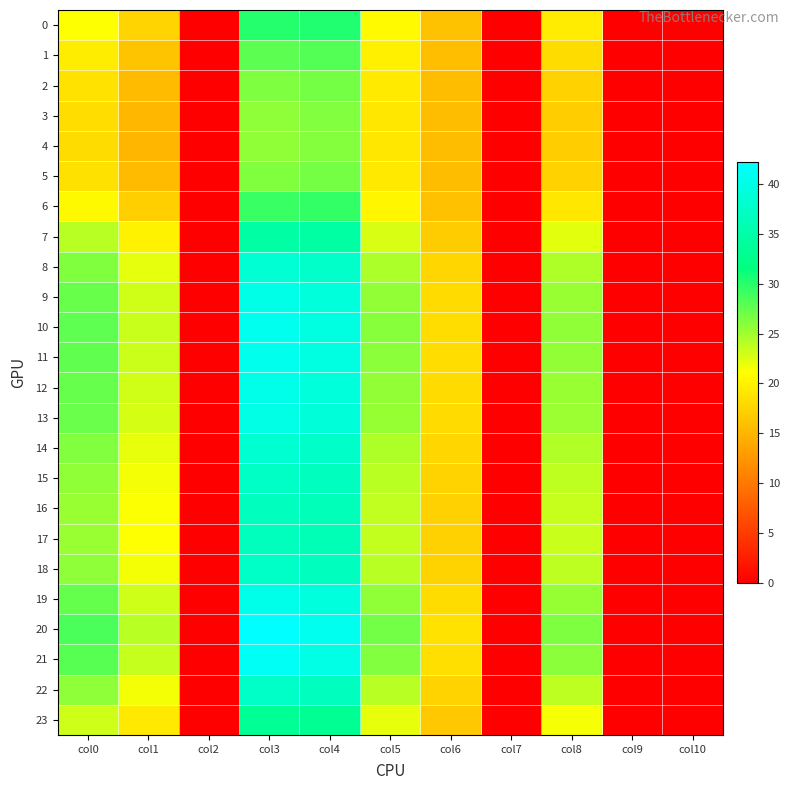

Reading left to right, extract all data points from this chart.

0: col0=21.1	col1=17.6	col2=0.0	col3=30.1	col4=30.3	col5=20.7	col6=16.1	col7=0.0	col8=19.6	col9=0.0	col10=0.0
1: col0=19.6	col1=16.3	col2=0.0	col3=27.8	col4=28.2	col5=19.9	col6=15.8	col7=0.0	col8=18.3	col9=0.0	col10=0.0
2: col0=18.7	col1=15.5	col2=0.0	col3=26.4	col4=26.8	col5=19.4	col6=15.7	col7=0.0	col8=17.4	col9=0.0	col10=0.0
3: col0=18.3	col1=15.2	col2=0.0	col3=25.8	col4=26.2	col5=19.2	col6=15.7	col7=0.0	col8=17.1	col9=0.0	col10=0.0
4: col0=18.2	col1=15.1	col2=0.0	col3=25.7	col4=26.1	col5=19.1	col6=15.7	col7=0.0	col8=17.0	col9=0.0	col10=0.0
5: col0=18.7	col1=15.5	col2=0.0	col3=26.4	col4=26.8	col5=19.4	col6=15.7	col7=0.0	col8=17.4	col9=0.0	col10=0.0
6: col0=20.6	col1=17.1	col2=0.0	col3=29.3	col4=29.6	col5=20.4	col6=16.0	col7=0.0	col8=19.2	col9=0.0	col10=0.0
7: col0=24.0	col1=20.1	col2=0.0	col3=34.7	col4=34.5	col5=22.7	col6=16.9	col7=0.0	col8=22.3	col9=0.0	col10=0.0
8: col0=26.3	col1=22.1	col2=0.0	col3=38.5	col4=37.7	col5=24.5	col6=17.8	col7=0.0	col8=24.4	col9=0.0	col10=0.0
9: col0=27.3	col1=23.0	col2=0.0	col3=40.2	col4=39.1	col5=25.6	col6=18.2	col7=0.0	col8=25.3	col9=0.0	col10=0.0
10: col0=27.7	col1=23.3	col2=0.0	col3=40.8	col4=39.7	col5=26.0	col6=18.4	col7=0.0	col8=25.7	col9=0.0	col10=0.0
11: col0=27.6	col1=23.2	col2=0.0	col3=40.6	col4=39.6	col5=25.9	col6=18.3	col7=0.0	col8=25.6	col9=0.0	col10=0.0
12: col0=27.4	col1=23.0	col2=0.0	col3=40.2	col4=39.2	col5=25.6	col6=18.2	col7=0.0	col8=25.3	col9=0.0	col10=0.0
13: col0=27.2	col1=22.9	col2=0.0	col3=39.9	col4=39.0	col5=25.4	col6=18.1	col7=0.0	col8=25.2	col9=0.0	col10=0.0
14: col0=26.3	col1=22.0	col2=0.0	col3=38.4	col4=37.6	col5=24.4	col6=17.7	col7=0.0	col8=24.3	col9=0.0	col10=0.0
15: col0=25.7	col1=21.5	col2=0.0	col3=37.4	col4=36.8	col5=23.9	col6=17.5	col7=0.0	col8=23.8	col9=0.0	col10=0.0
16: col0=25.3	col1=21.2	col2=0.0	col3=36.8	col4=36.3	col5=23.7	col6=17.4	col7=0.0	col8=23.5	col9=0.0	col10=0.0
17: col0=25.2	col1=21.1	col2=0.0	col3=36.6	col4=36.2	col5=23.6	col6=17.3	col7=0.0	col8=23.4	col9=0.0	col10=0.0
18: col0=25.7	col1=21.6	col2=0.0	col3=37.5	col4=36.9	col5=24.0	col6=17.5	col7=0.0	col8=23.8	col9=0.0	col10=0.0
19: col0=27.5	col1=23.1	col2=0.0	col3=40.3	col4=39.3	col5=25.7	col6=18.2	col7=0.0	col8=25.4	col9=0.0	col10=0.0
20: col0=28.5	col1=24.1	col2=0.0	col3=42.2	col4=40.8	col5=26.9	col6=18.8	col7=0.0	col8=26.4	col9=0.0	col10=0.0
21: col0=28.0	col1=23.5	col2=0.0	col3=41.2	col4=40.0	col5=26.2	col6=18.5	col7=0.0	col8=25.9	col9=0.0	col10=0.0
22: col0=25.7	col1=21.6	col2=0.0	col3=37.4	col4=36.9	col5=24.0	col6=17.5	col7=0.0	col8=23.8	col9=0.0	col10=0.0
23: col0=23.1	col1=19.3	col2=0.0	col3=33.3	col4=33.2	col5=22.0	col6=16.6	col7=0.0	col8=21.5	col9=0.0	col10=0.0